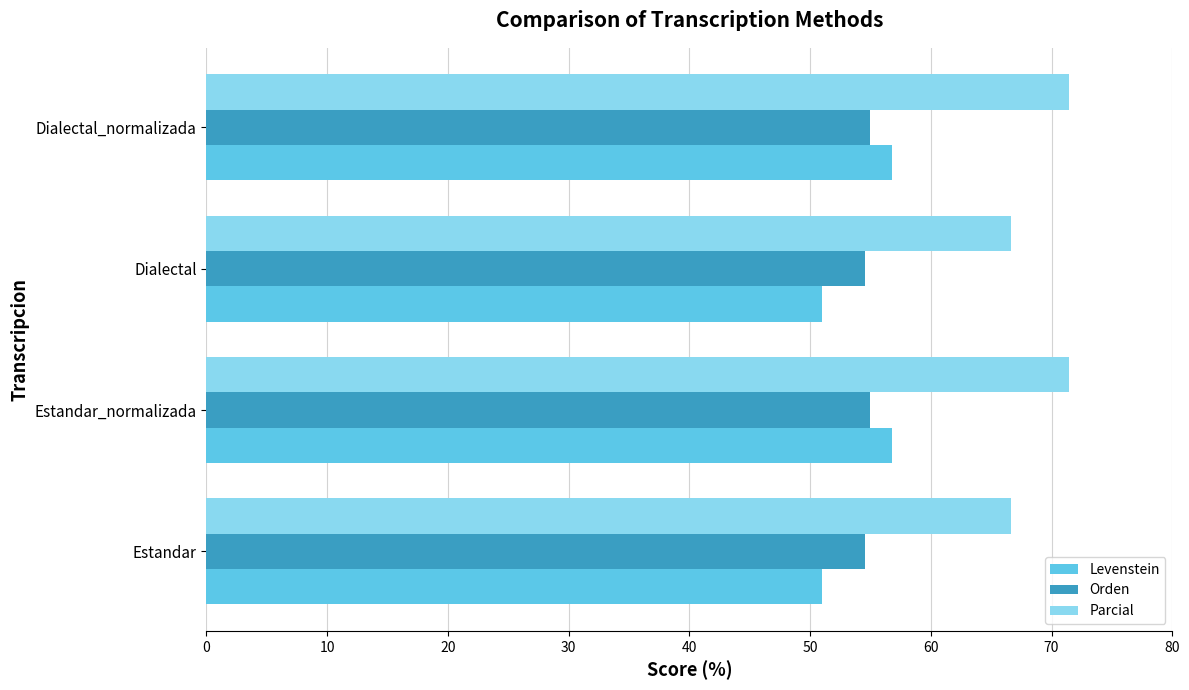

What is the difference between the highest and lowest values at Dialectal_normalizada?

16.5